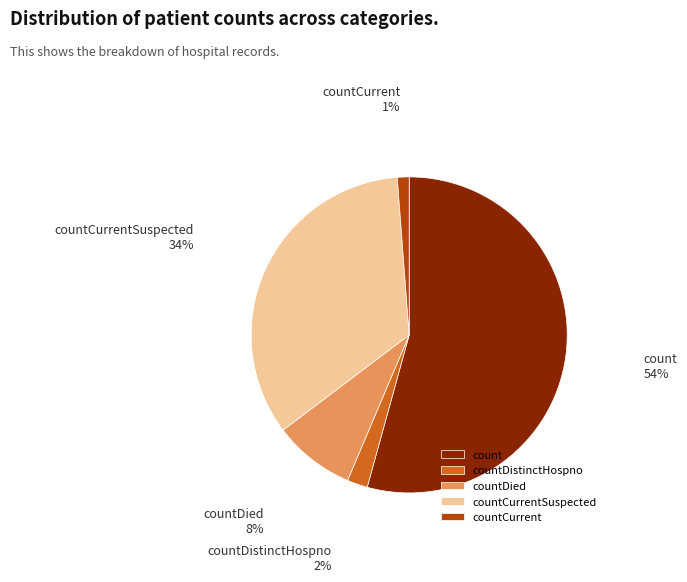

Rank the categories by value from lowest to highest.

countCurrent, countDistinctHospno, countDied, countCurrentSuspected, count